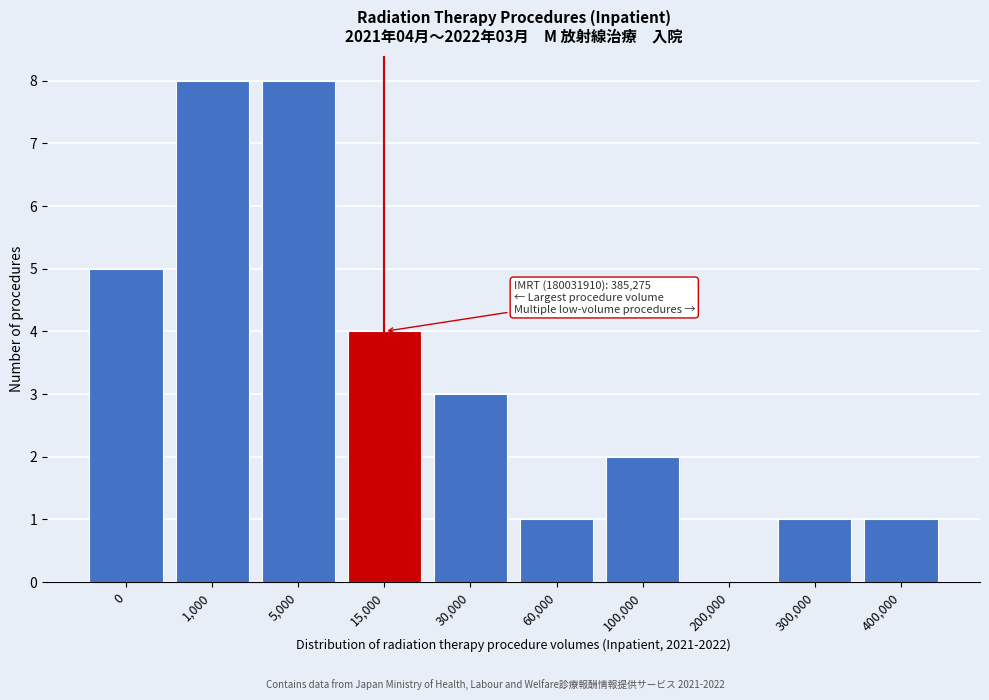

Reading left to right, transcribe all the data shown in this chart.

0=5	1,000=8	5,000=8	15,000=4	30,000=3	60,000=1	100,000=2	200,000=0	300,000=1	400,000=1